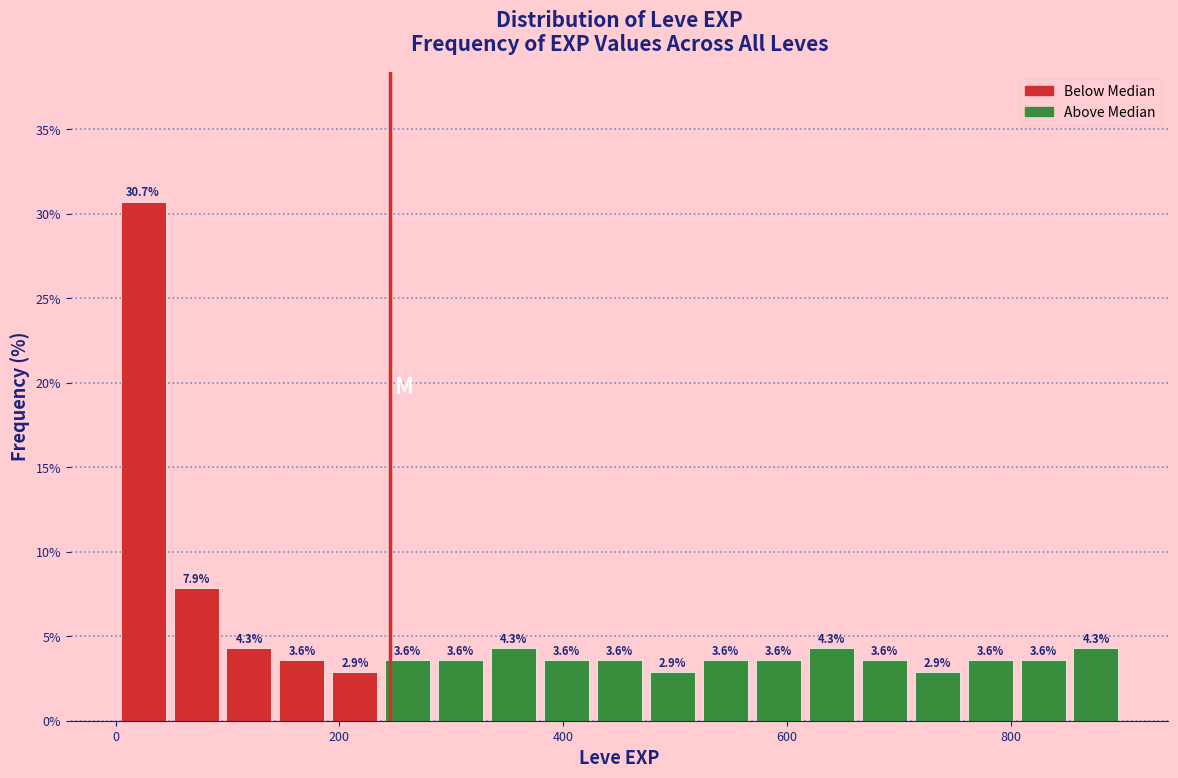

Around what value on the x-axis is the tallest bar? Give the approximate position of its centre, as read against the axis.

20